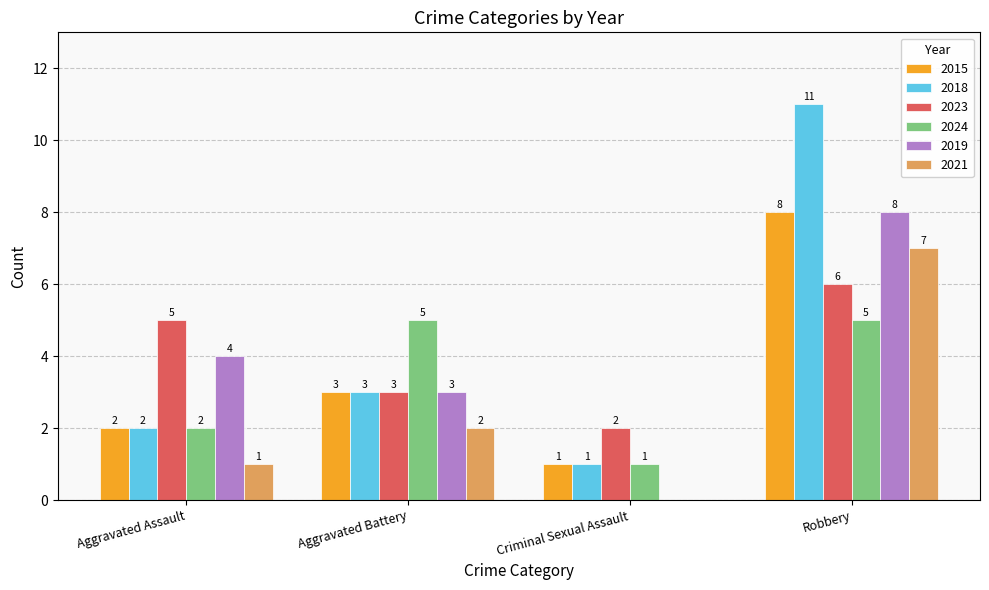

Are the bars horizontal?

No